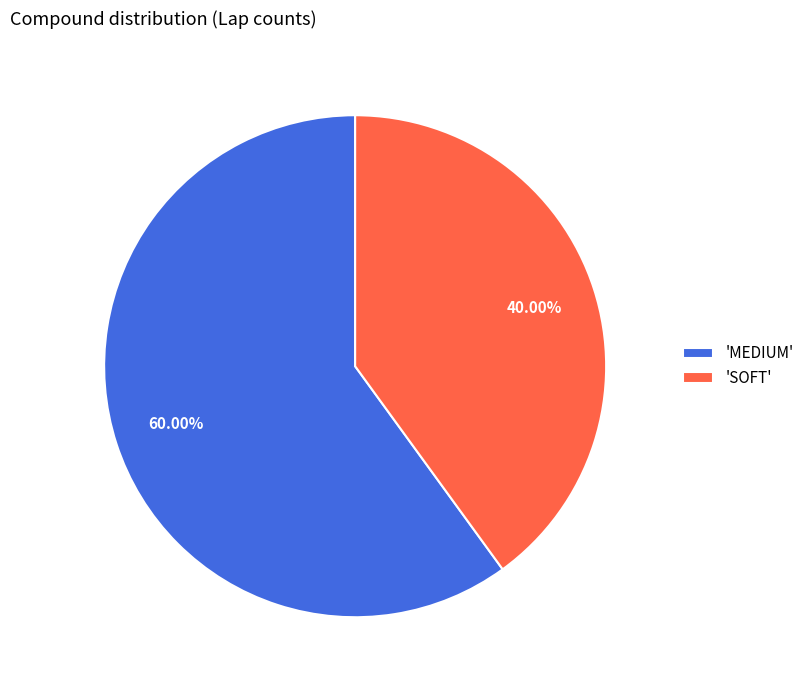

Which category has the biggest portion of the pie?

'MEDIUM'